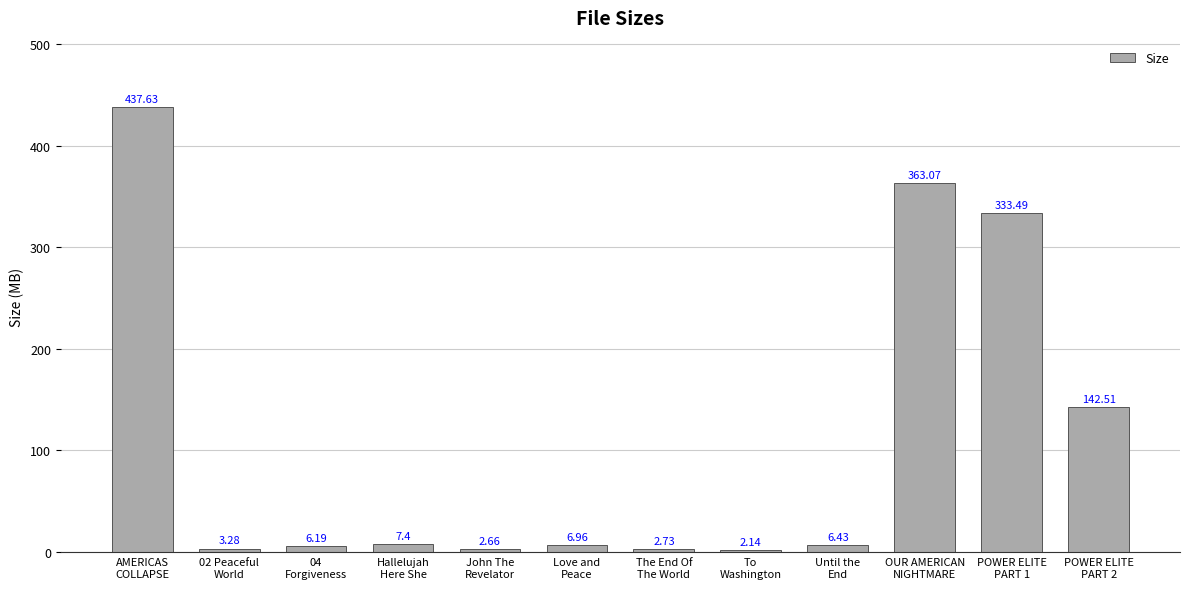

What is the difference between the maximum and minimum values?

435.5